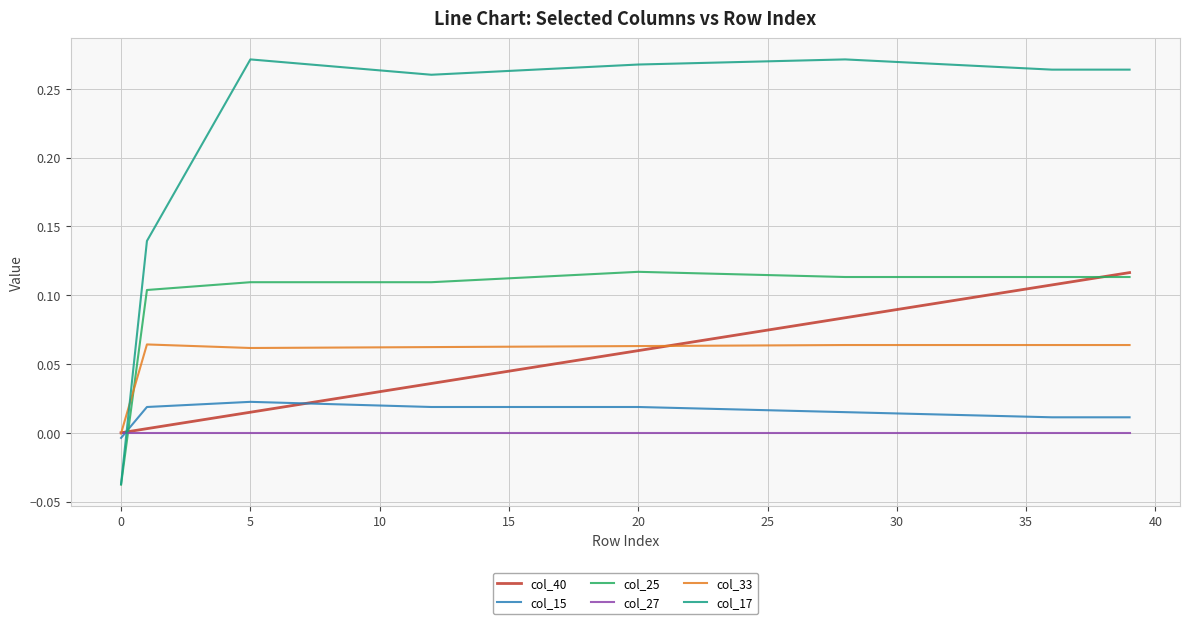

Which series has the widest spread of values?

col_17